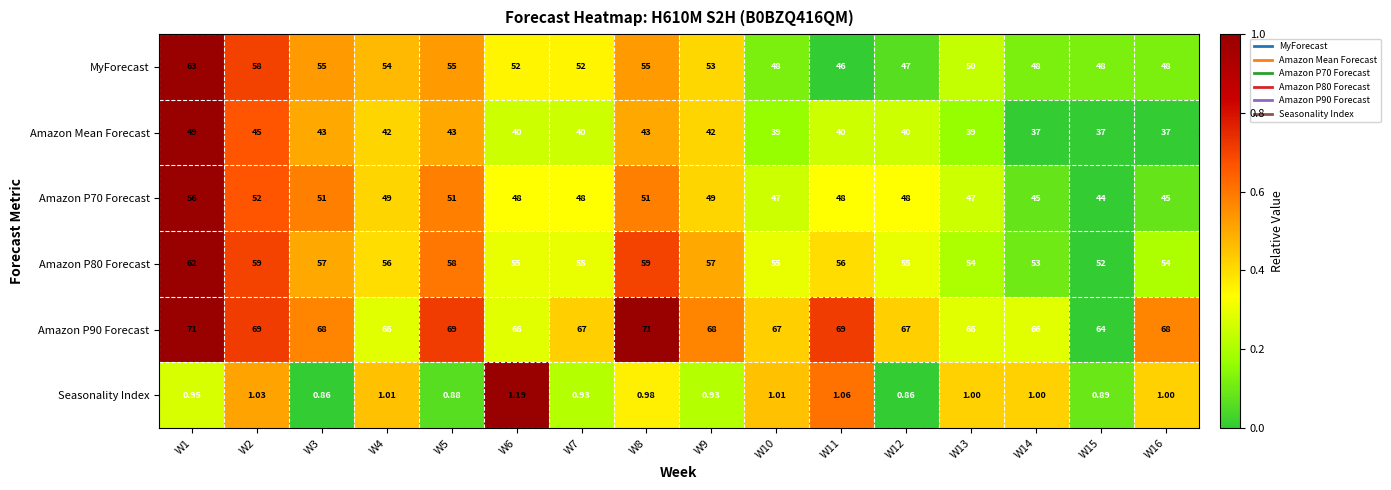

Which series changed the most between W7 and W14?

MyForecast